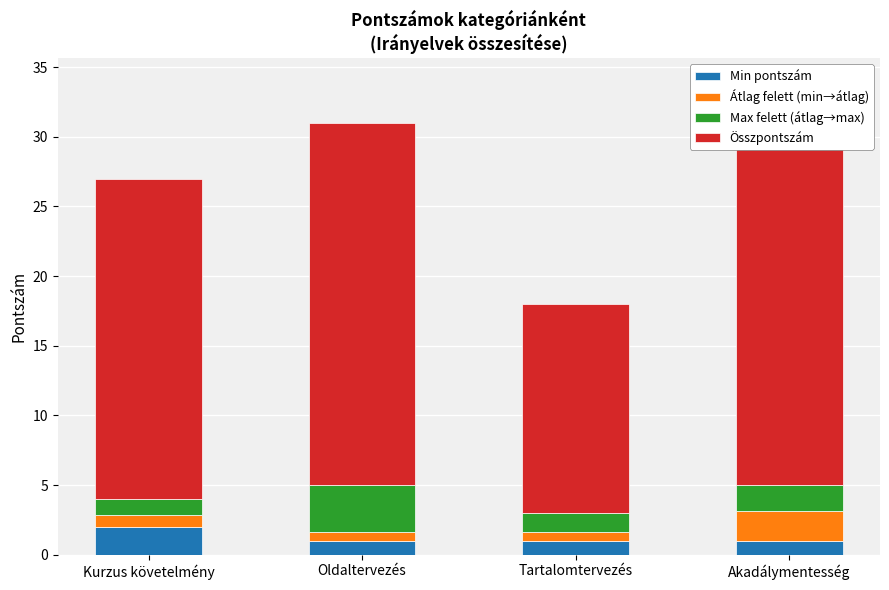

What is the difference between the maximum and minimum values in the Min pontszám series?

1.0